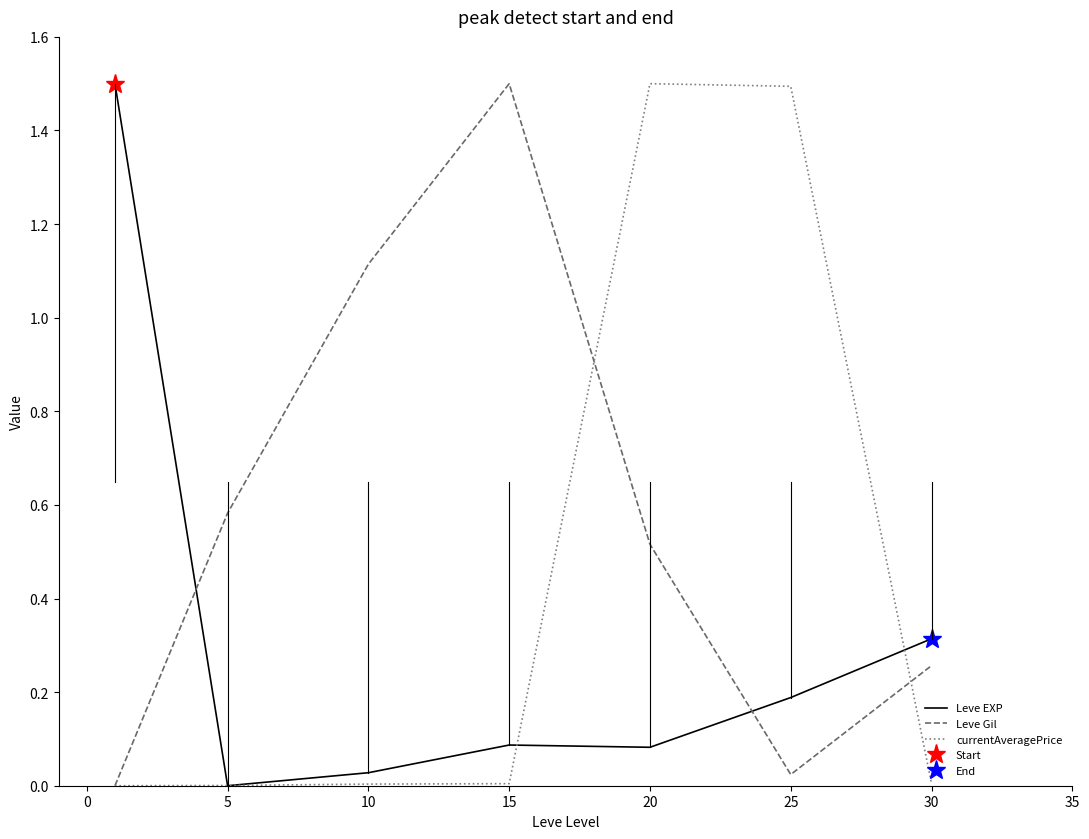

The value of Leve Gil at 20 is 0.0. True or false?

False